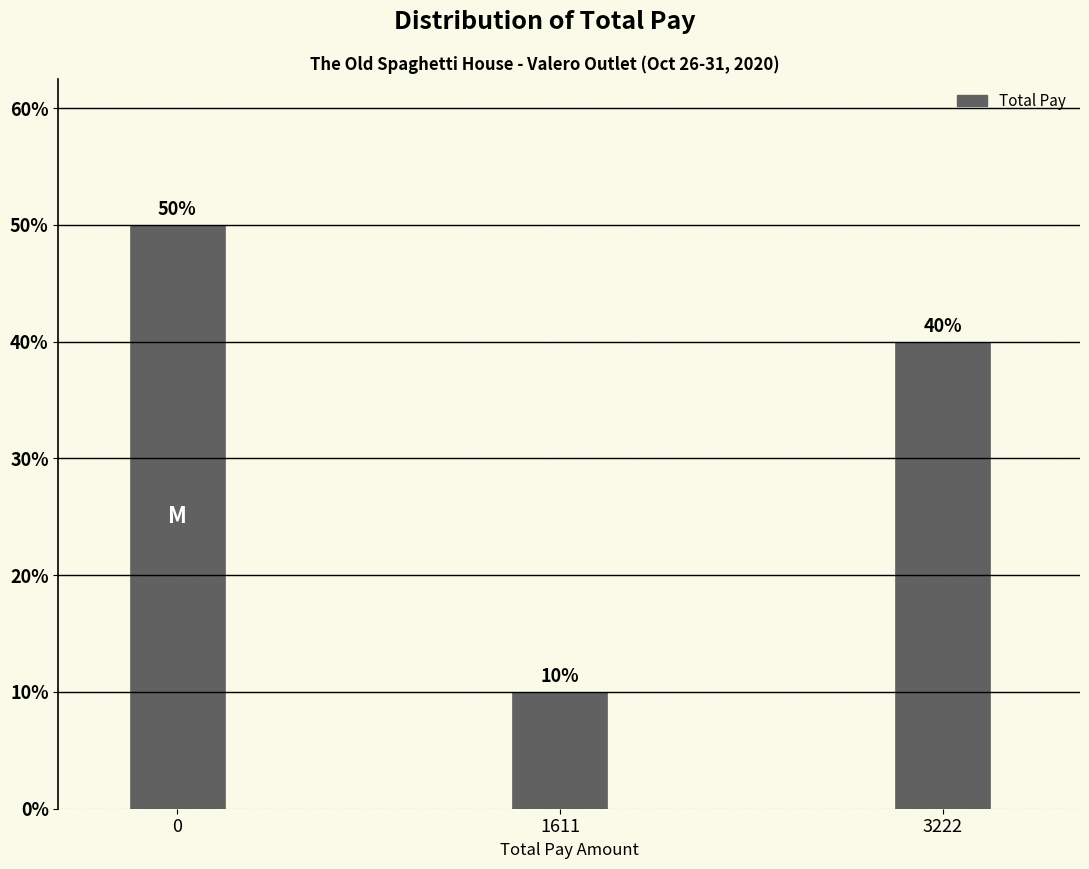

Reading left to right, transcribe all the data shown in this chart.

50	10	40